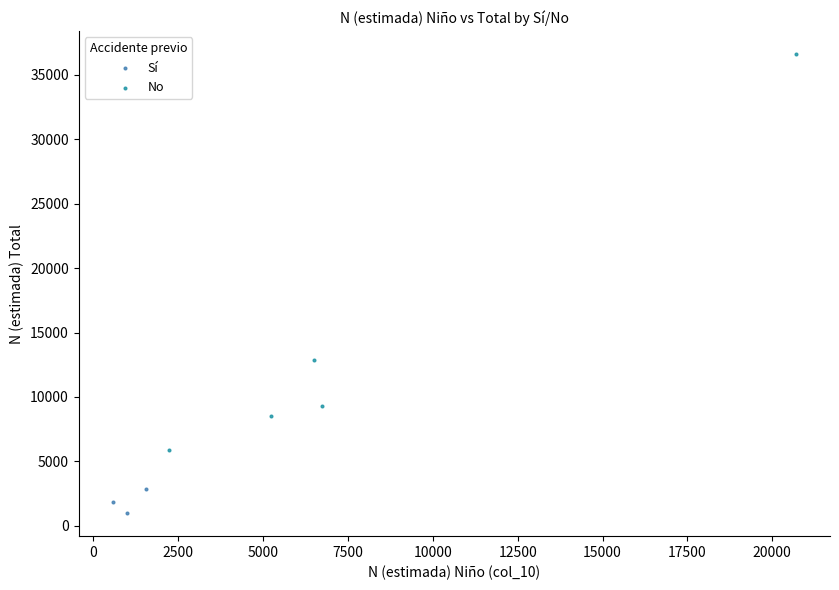

Which series has the widest spread of Y values?

No